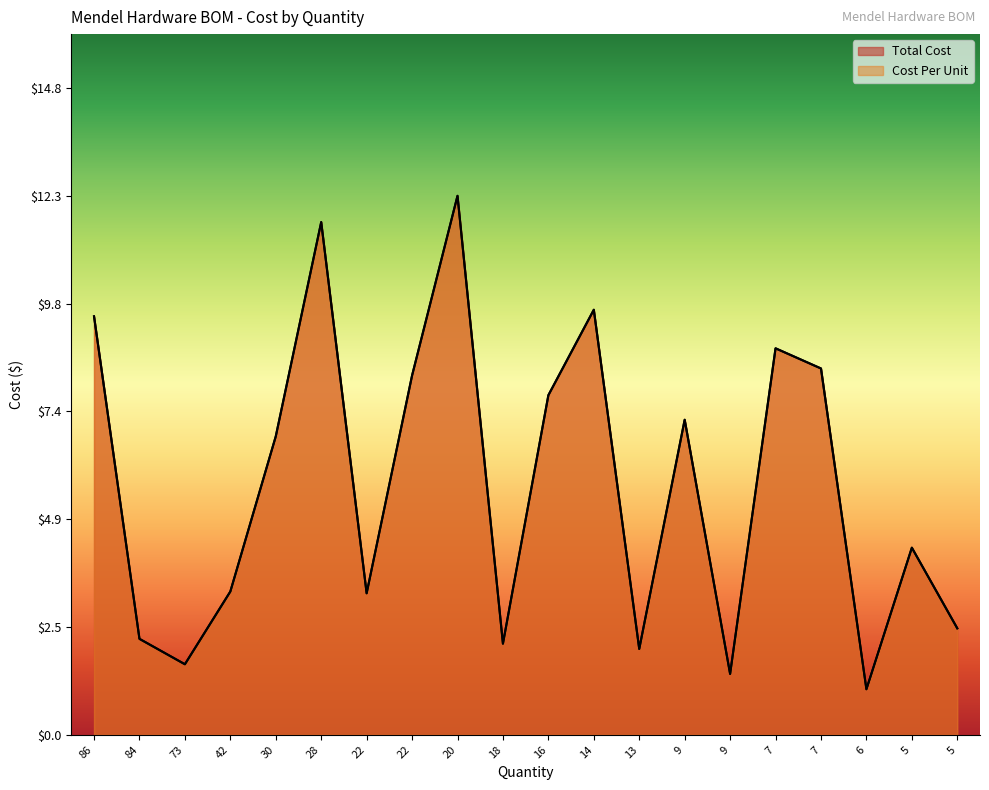

What is the sum of all Cost Per Unit values?

113.8